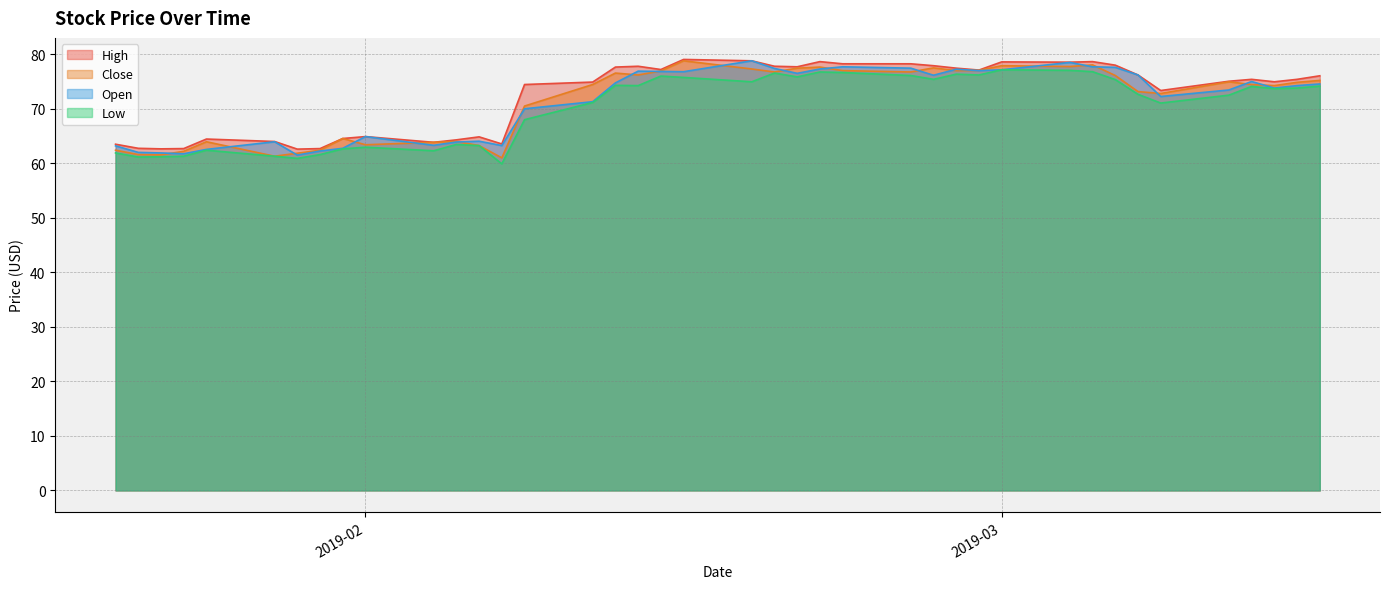

True or false: Low and Open intersect in this chart.

False